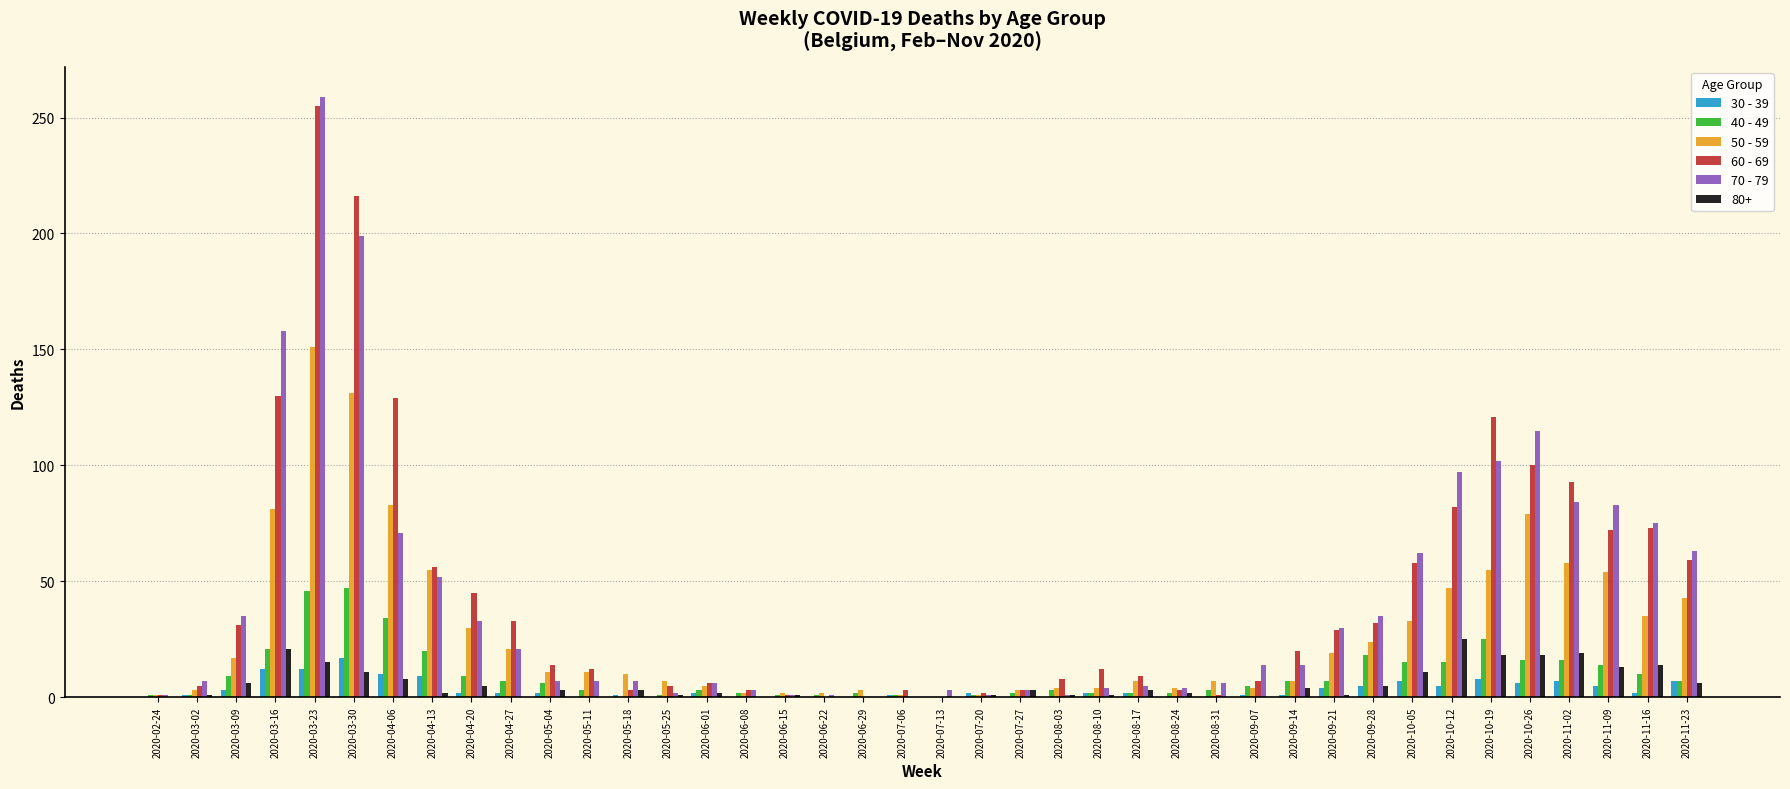

True or false: 40 - 49 has a value of 0 at 2020-07-13.

True